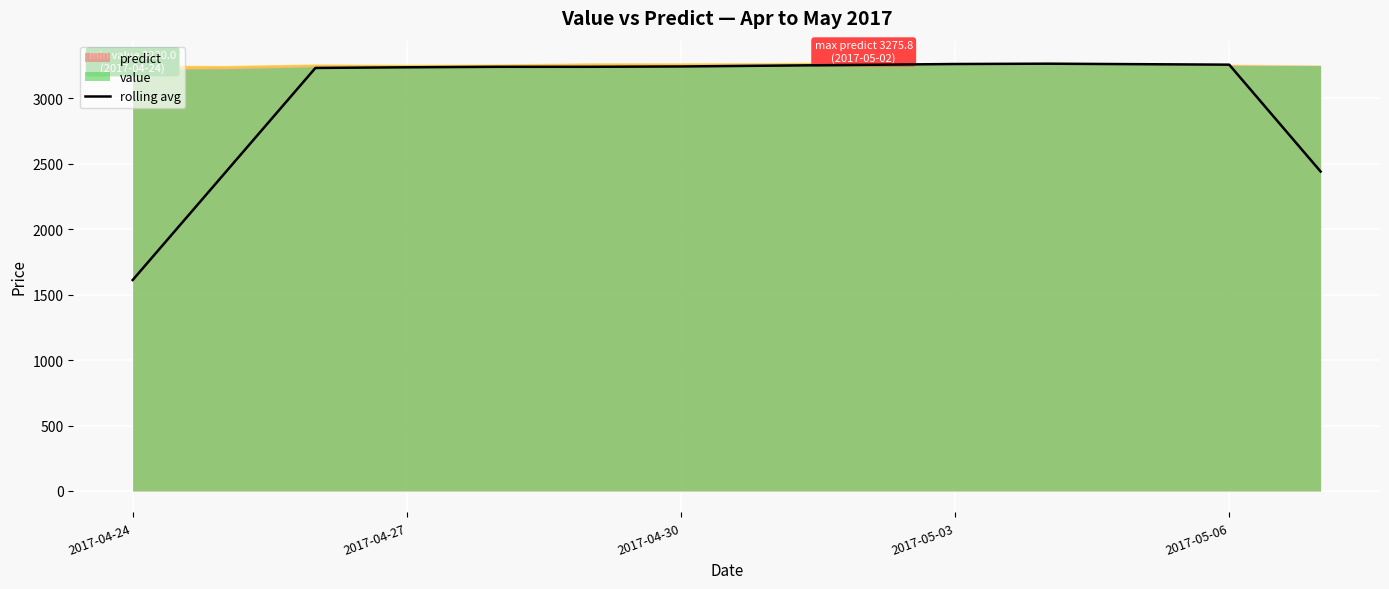

What is the minimum value shown in the chart?

1611.2